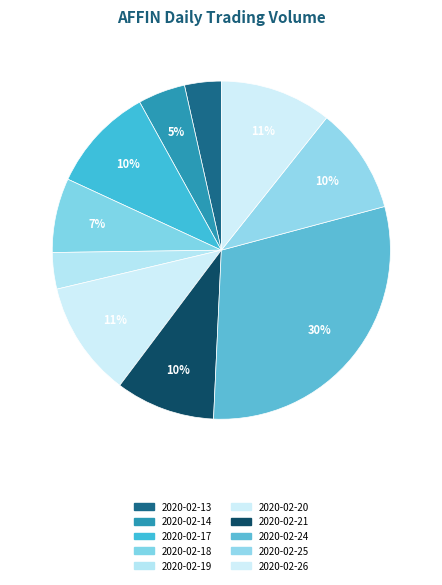

Which slice is the largest?

2020-02-24